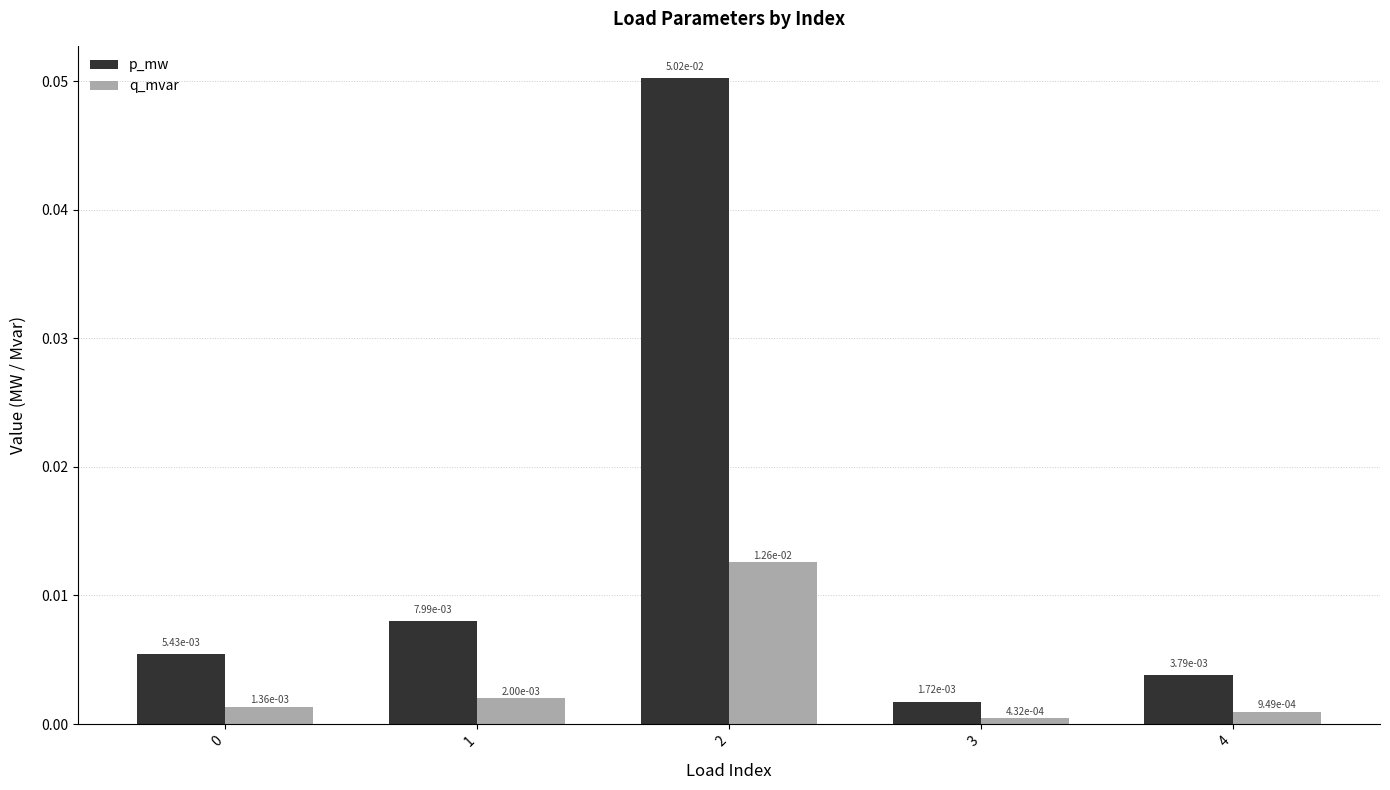

Which series has the largest total across all categories?

p_mw